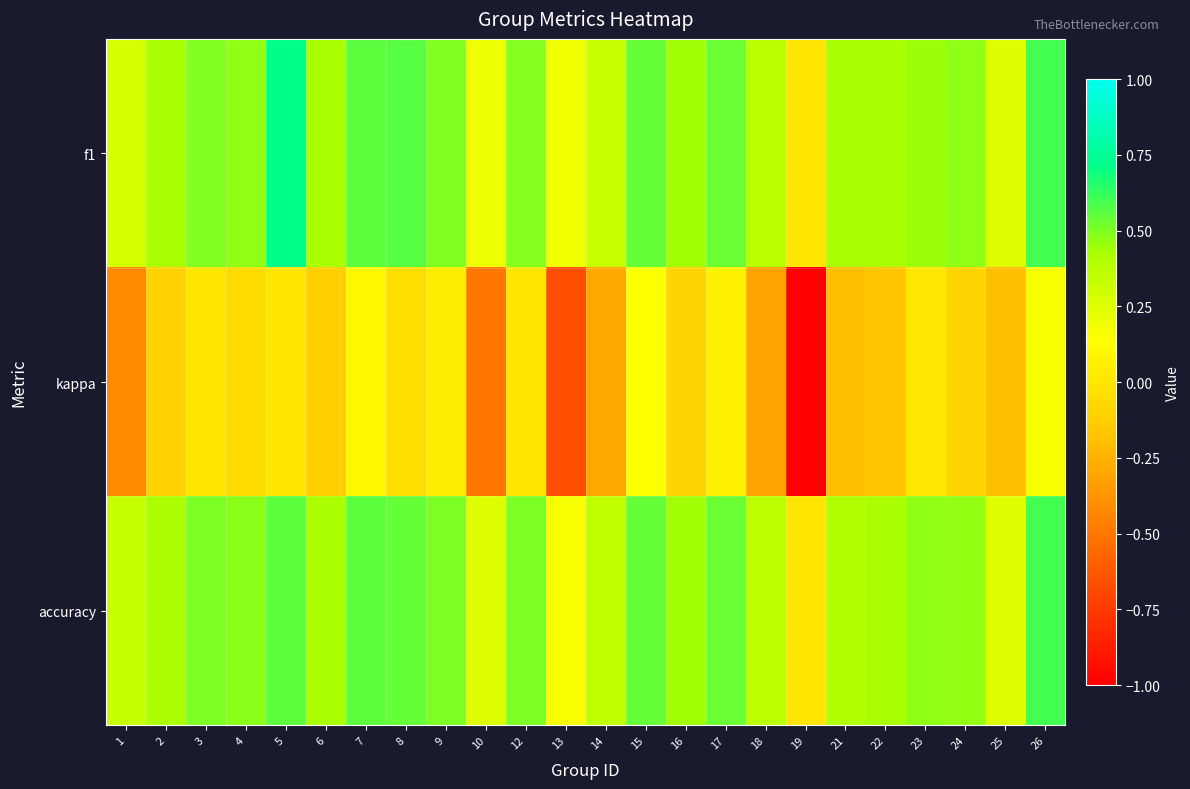

Which series has the largest range (max minus min)?

kappa